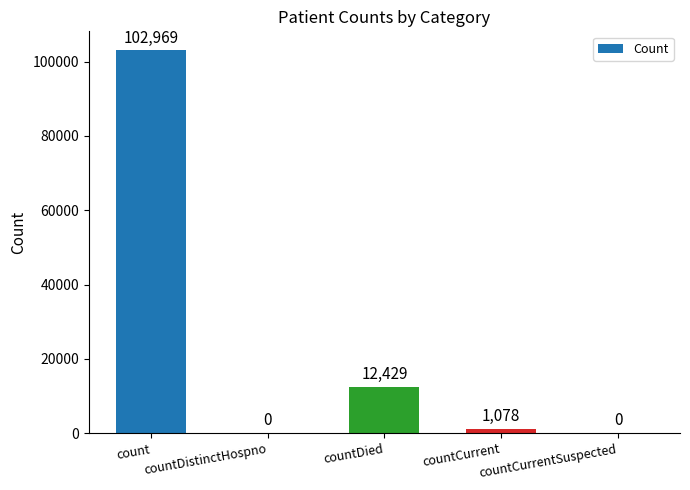

The chart shows a value of 58434 at countDistinctHospno. True or false?

False